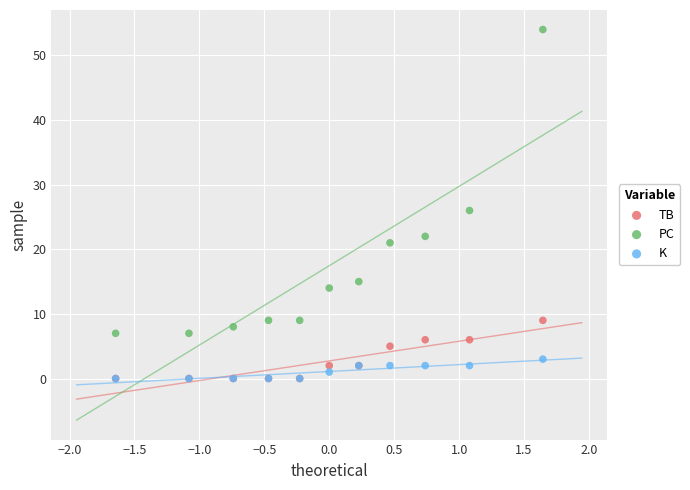

Across all series, what Y value is closest to 27?

26